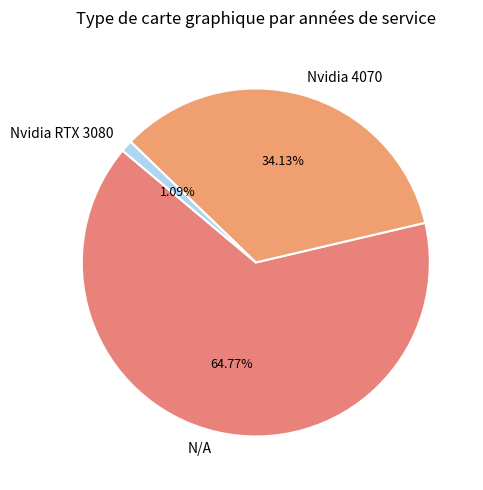

Is Nvidia 4070 the majority of the pie?

No